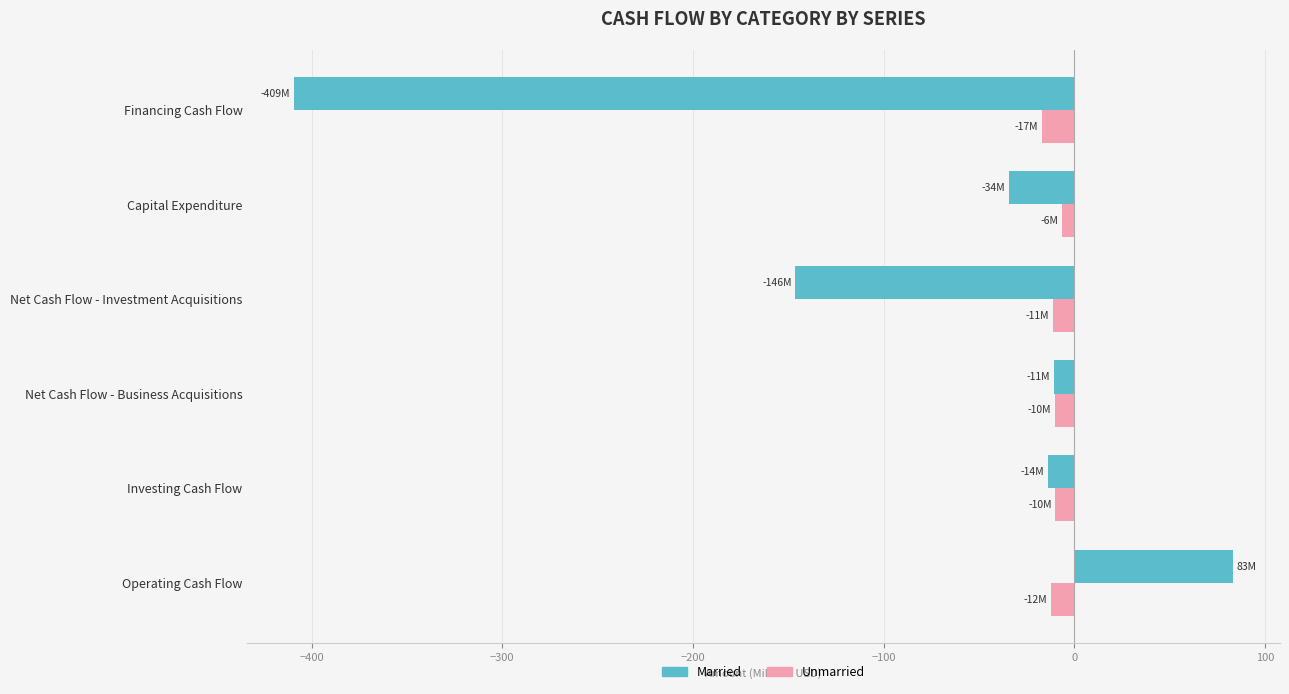

What are all the series names shown in the legend?

Married, Unmarried